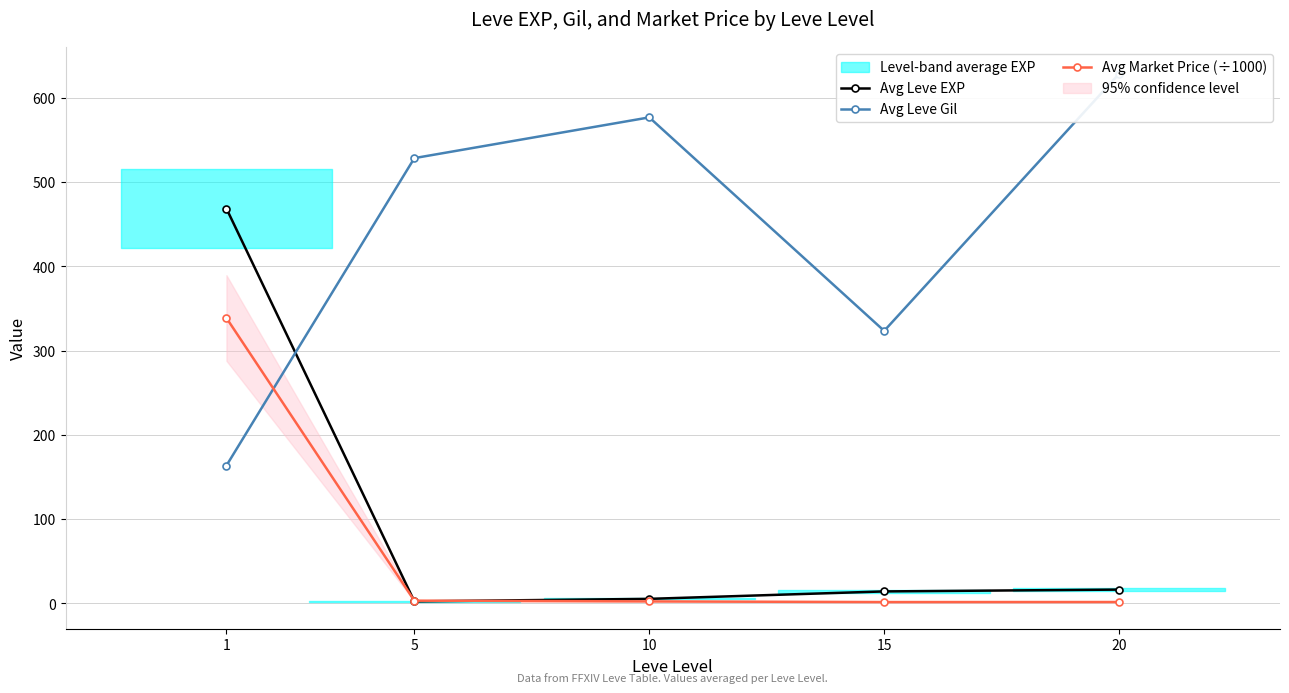

How many data points does each series have?

5